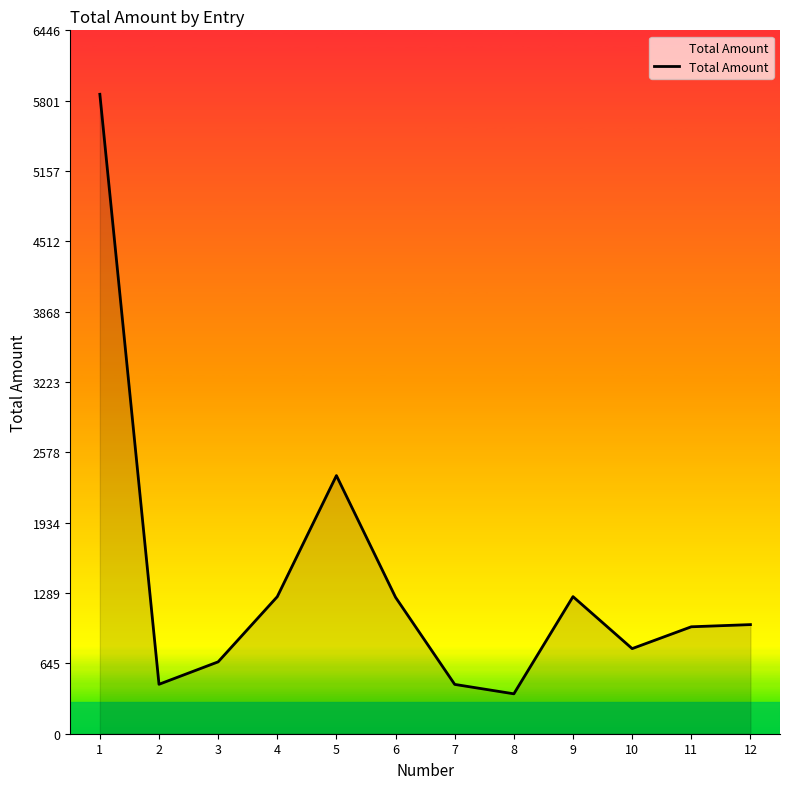

At which category does the chart reach its minimum across all series?

8